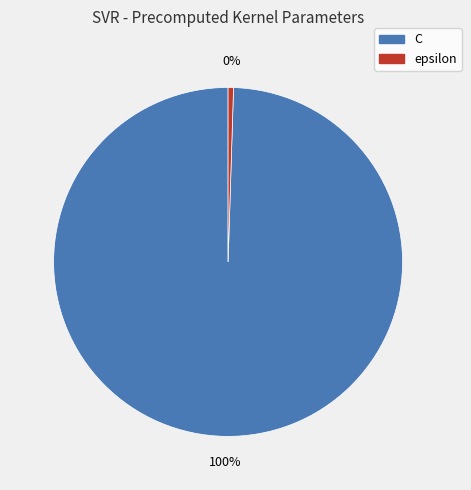

Combined, do C and epsilon account for over 50%?

Yes